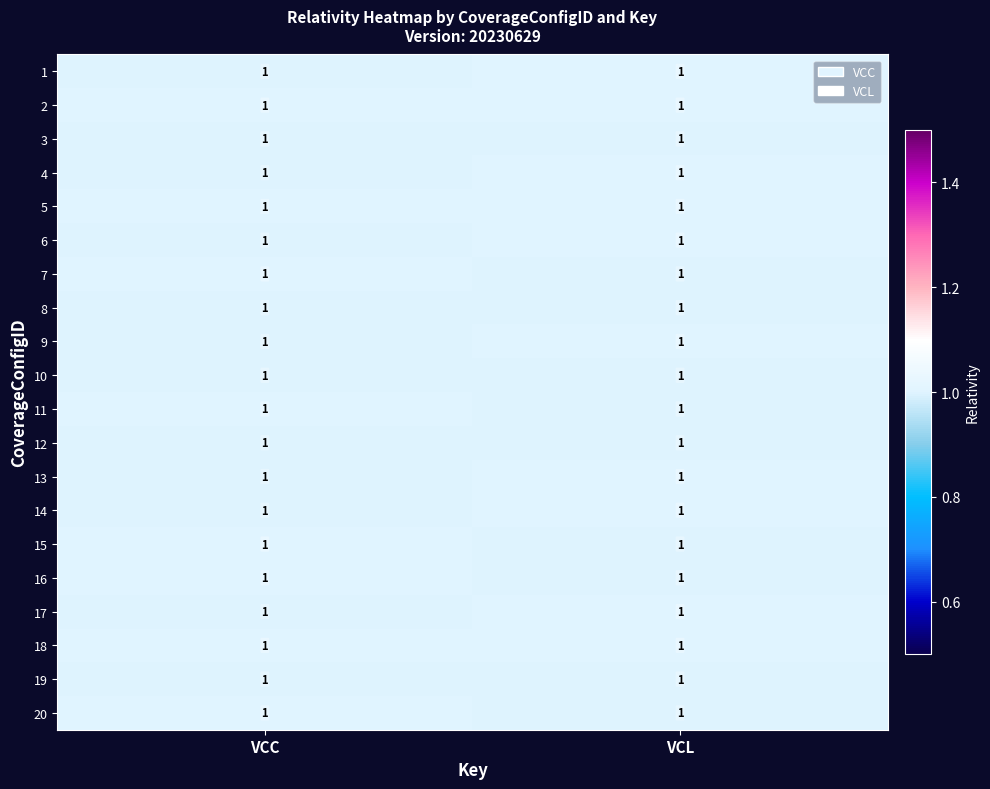

Read the 14 value at VCC.

1.0